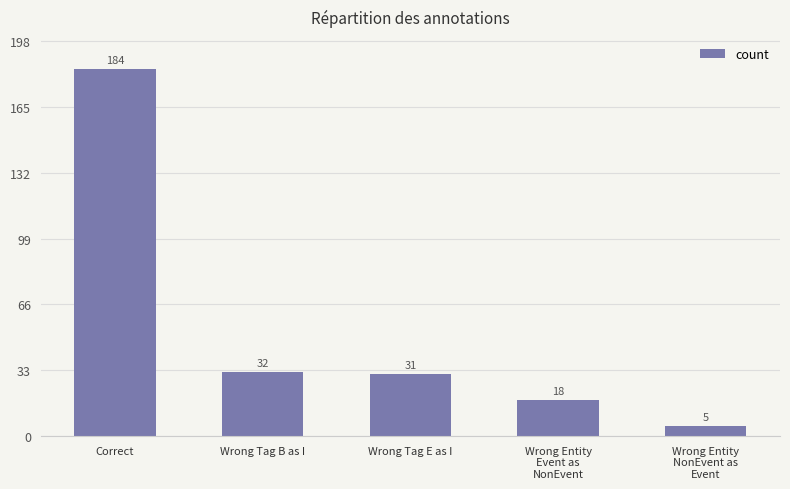

Which label corresponds to the smallest value in the chart?

Wrong Entity
NonEvent as
Event